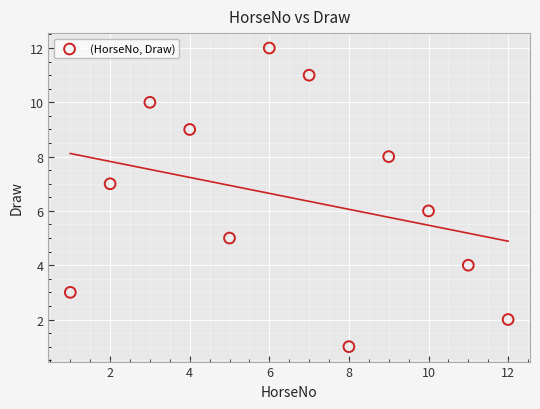

What is the range of Y values (max minus min)?

11